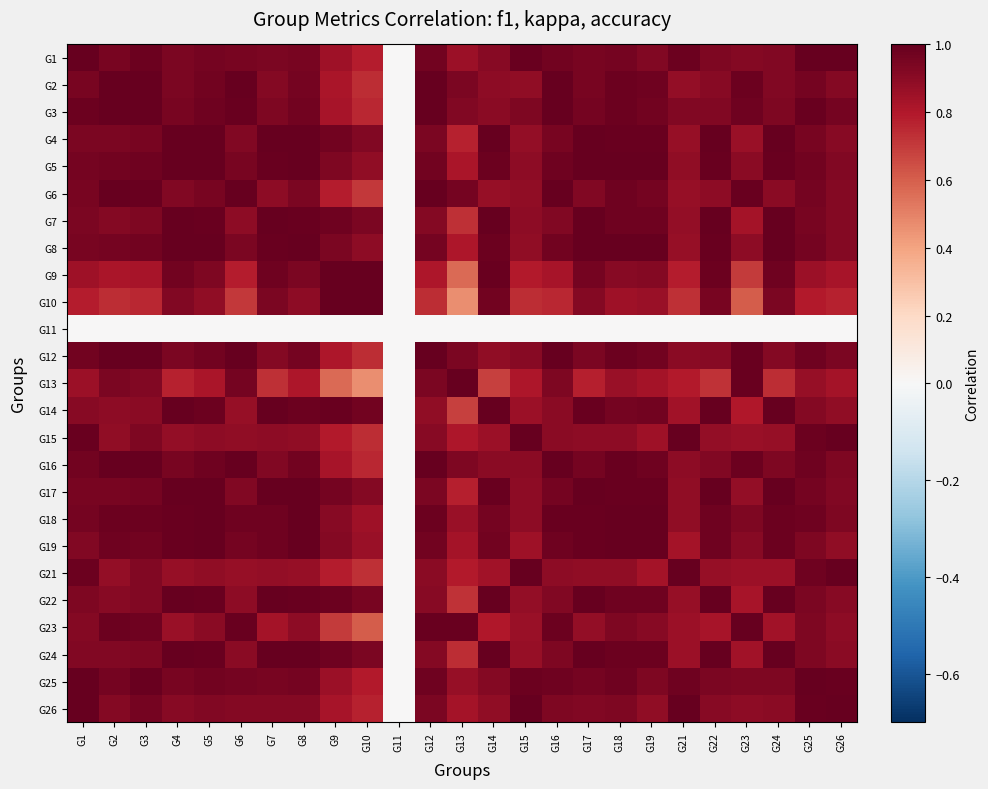

How many distinct data groups are displayed?

25